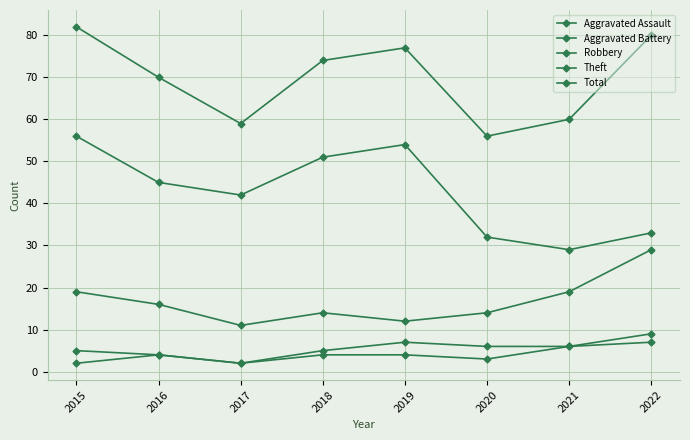

Does the chart display data point markers on the line(s)?

Yes